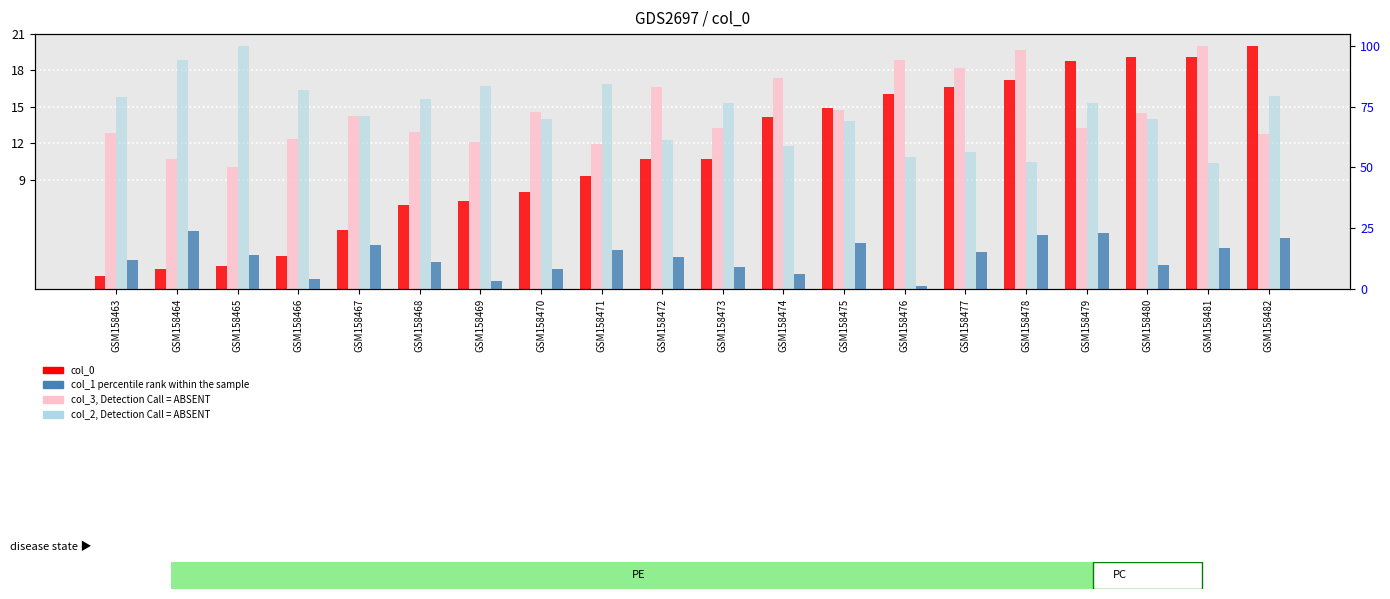

What is the minimum value shown in the chart?

1.0